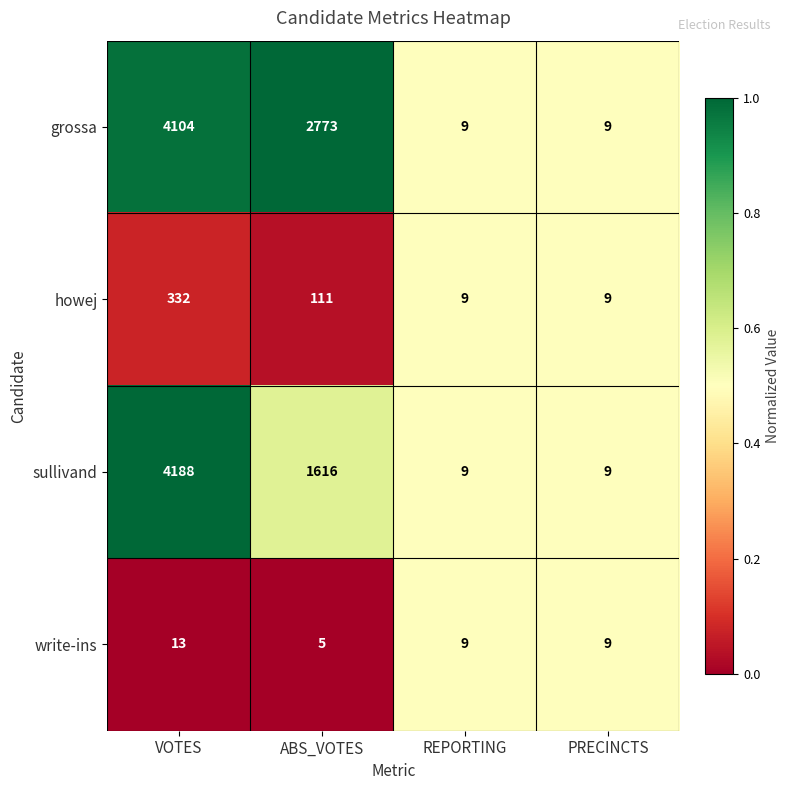

Which series has the largest range (max minus min)?

sullivand